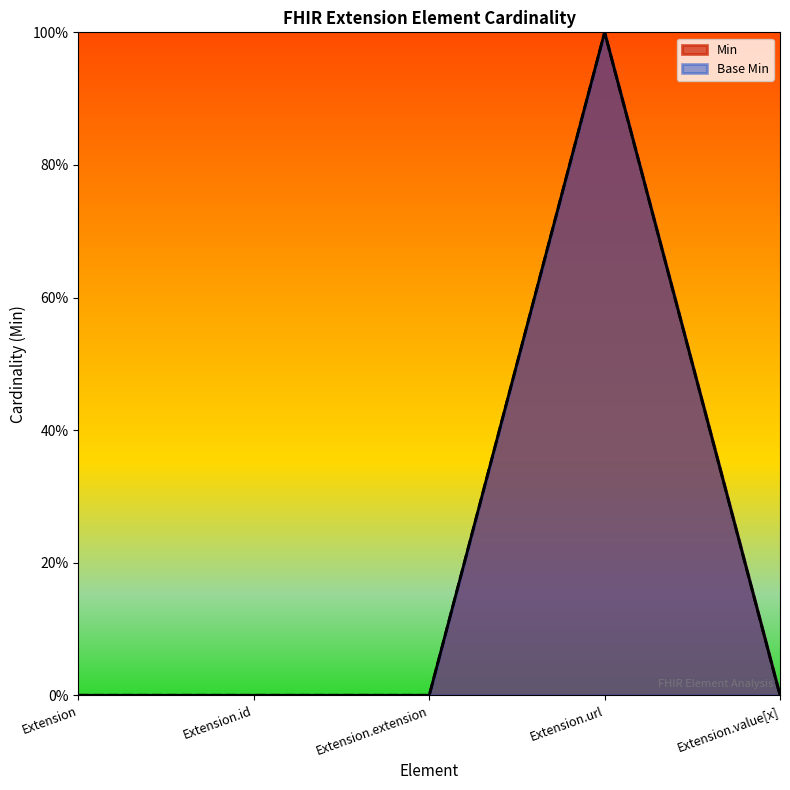

What position from the right is Extension.extension?

3